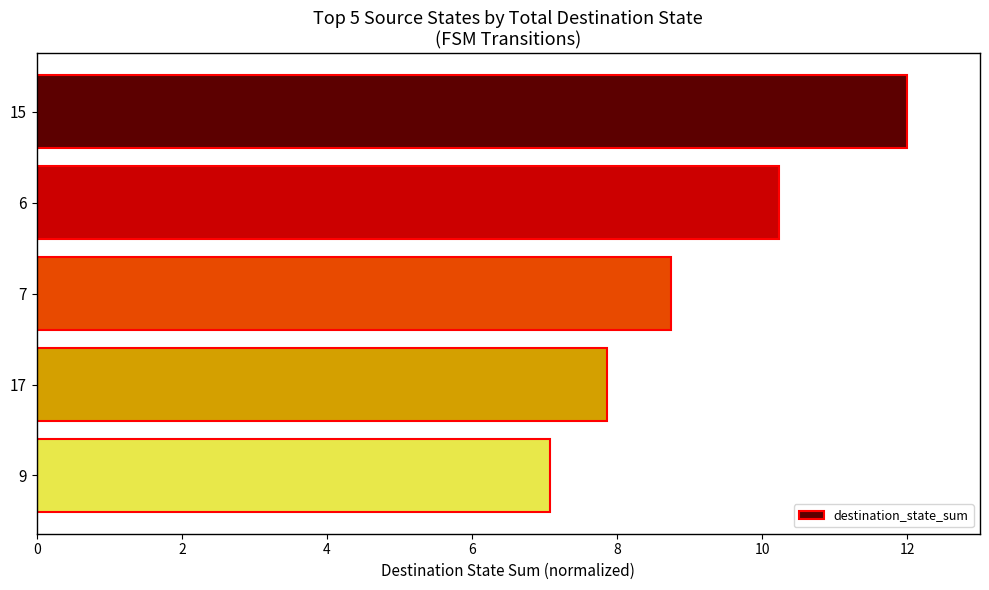

What is the label of the 5th bar from the top?

9